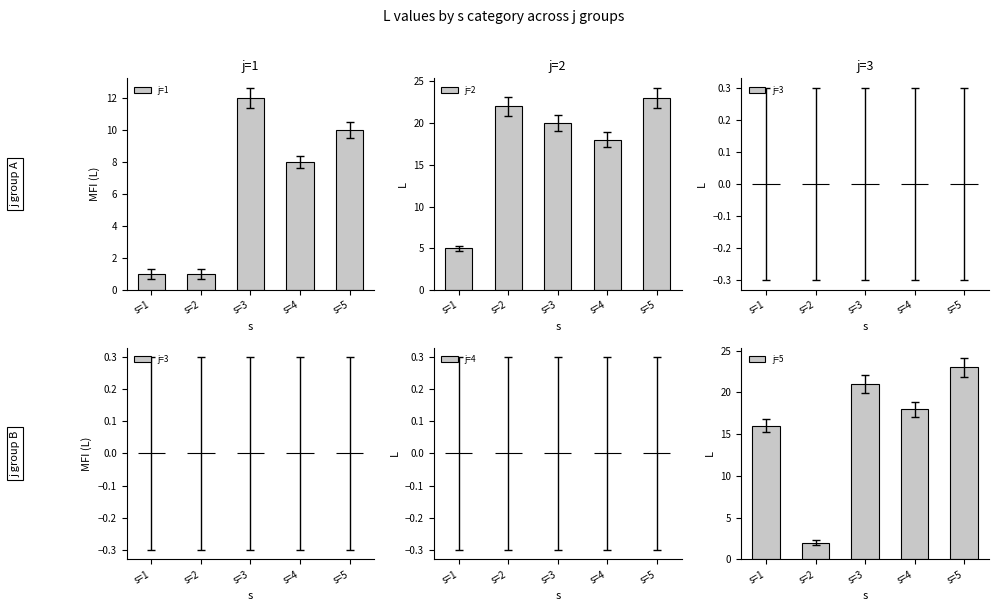

What is the sum of all j=5 values?

80